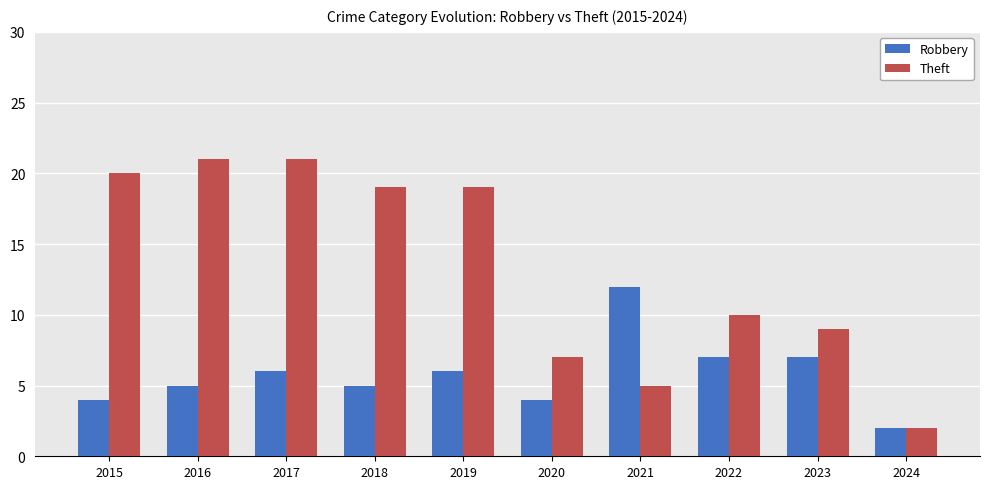

What is the sum of the Robbery values at 2022 and 2021?

19